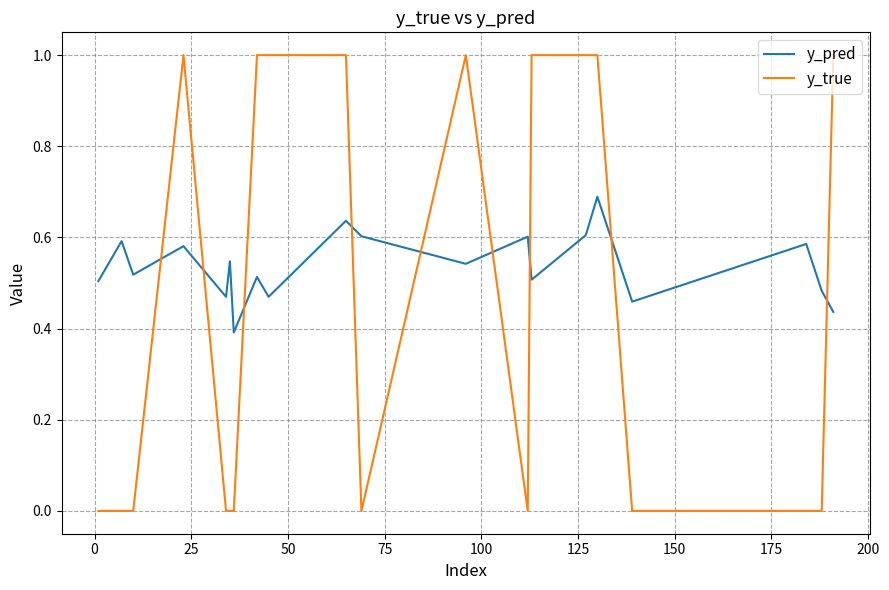

What is the difference between the maximum and minimum values in the y_pred series?

0.3